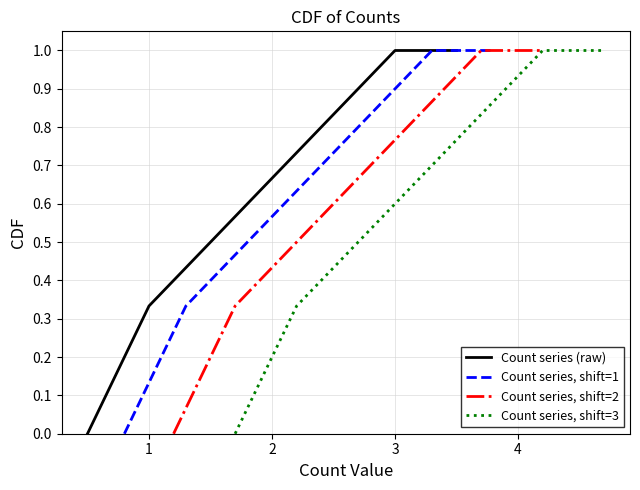

What is the average value of the Count series, shift=1 series?

0.6